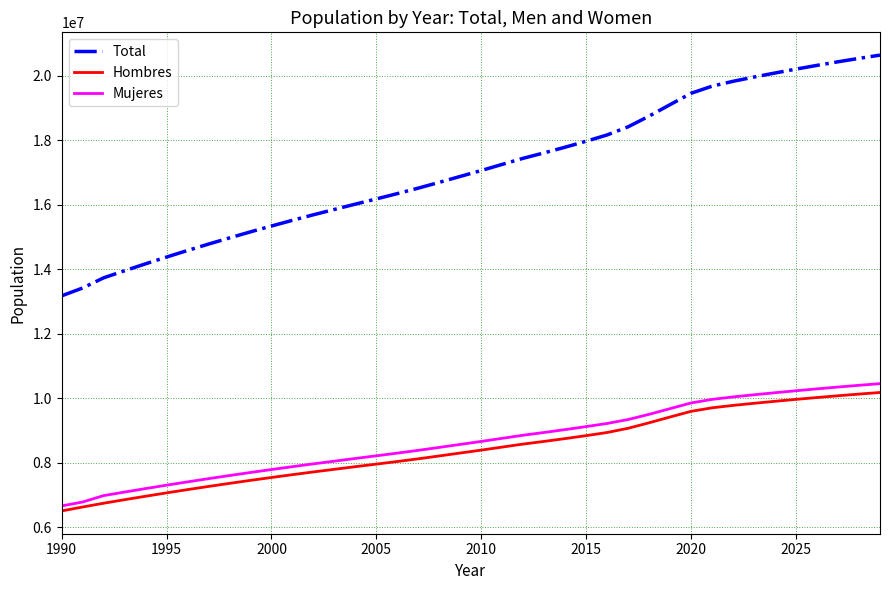

Which series has the largest total across all categories?

Total